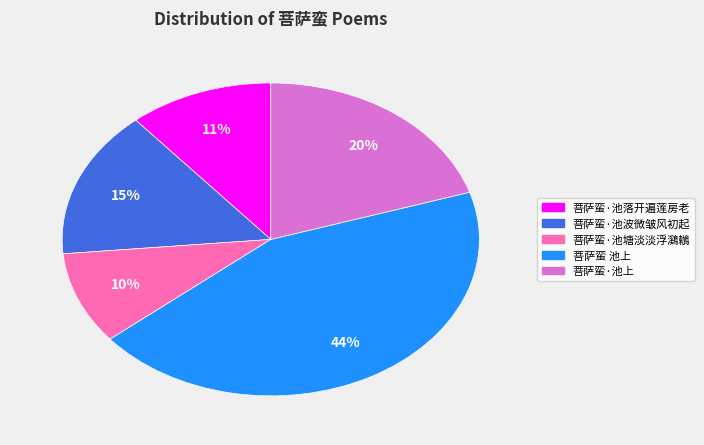

The 菩萨蛮·池波微皱风初起 slice represents 27% of the pie. True or false?

False